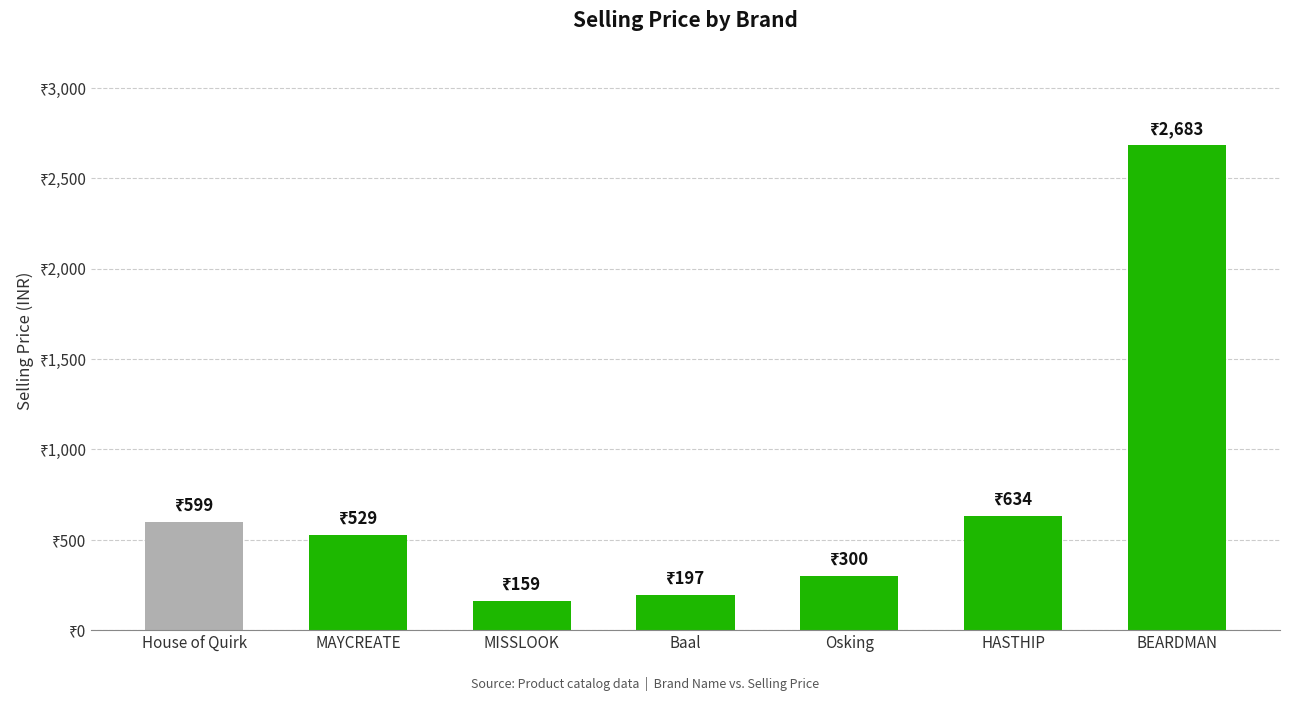

Reading left to right, transcribe all the data shown in this chart.

House of Quirk=599	MAYCREATE=529	MISSLOOK=159	Baal=197	Osking=300	HASTHIP=634	BEARDMAN=2683